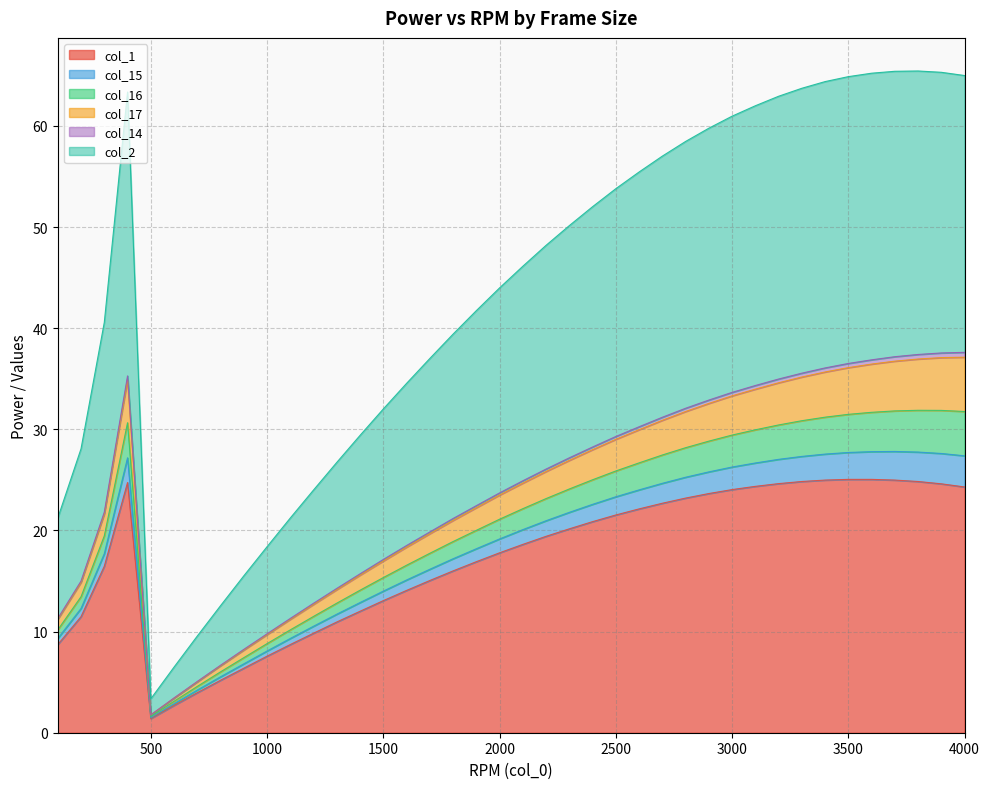

What is the smallest value displayed?

1.4